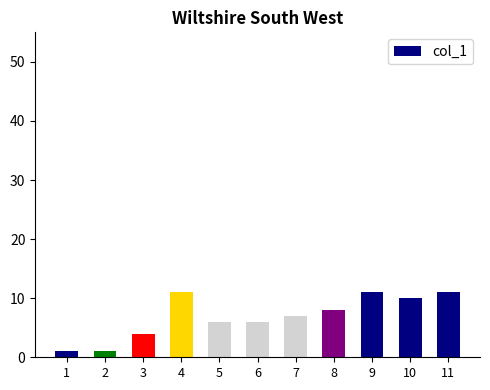

How many data points are less than 7?

5